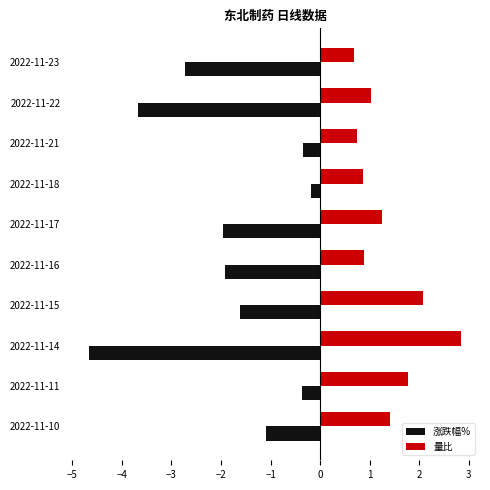

List the series in order of their overall mean, lowest first.

涨跌幅%, 量比